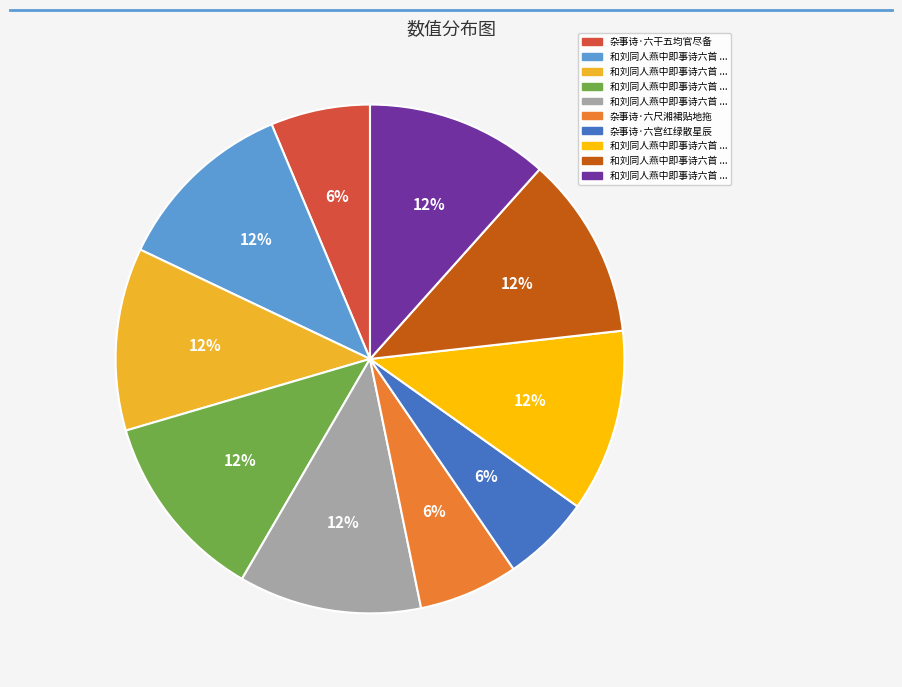

To the nearest percent, what is the difference between the largest and smallest slice percentages?

6%